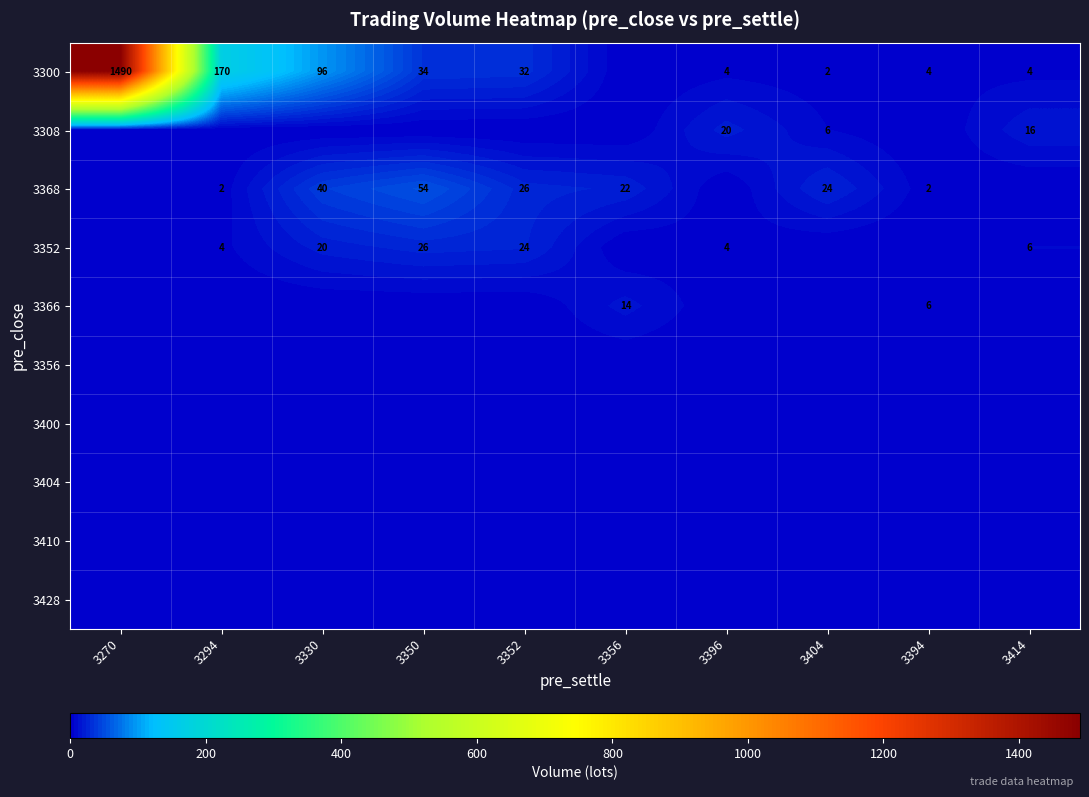

The value of 3300 at 3294 is 75. True or false?

False